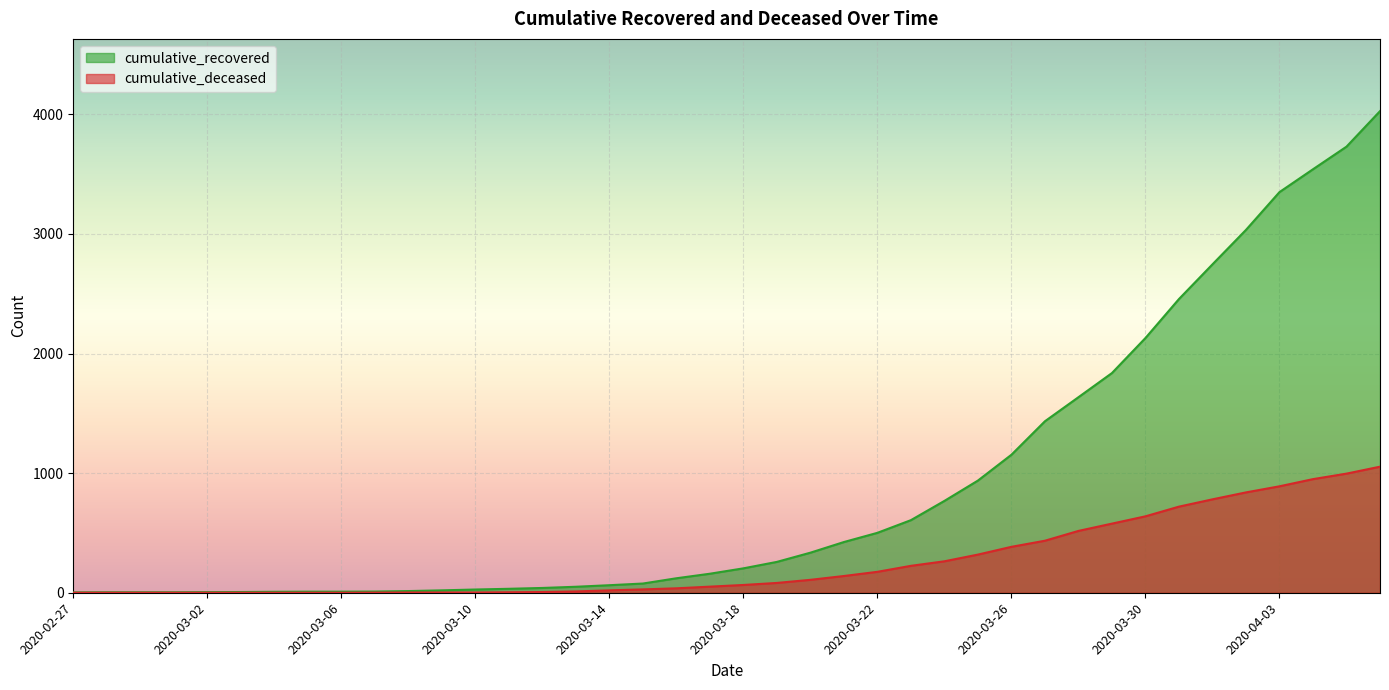

Reading left to right, list all the values displayed in this chart.

cumulative_recovered: 2020-02-27=3	2020-02-28=4	2020-02-29=4	2020-03-01=4	2020-03-02=5	2020-03-03=6	2020-03-04=8	2020-03-05=9	2020-03-06=9	2020-03-07=10	2020-03-08=14	2020-03-09=20	2020-03-10=27	2020-03-11=33	2020-03-12=40	2020-03-13=50	2020-03-14=63	2020-03-15=77	2020-03-16=121	2020-03-17=159	2020-03-18=204	2020-03-19=258	2020-03-20=335	2020-03-21=424	2020-03-22=501	2020-03-23=607	2020-03-24=768	2020-03-25=938	2020-03-26=1154	2020-03-27=1434	2020-03-28=1635	2020-03-29=1837	2020-03-30=2130	2020-03-31=2456	2020-04-01=2746	2020-04-02=3034	2020-04-03=3350	2020-04-04=3541	2020-04-05=3730	2020-04-06=4027
cumulative_deceased: 2020-02-27=0	2020-02-28=0	2020-02-29=0	2020-03-01=0	2020-03-02=0	2020-03-03=0	2020-03-04=0	2020-03-05=0	2020-03-06=0	2020-03-07=1	2020-03-08=2	2020-03-09=2	2020-03-10=2	2020-03-11=4	2020-03-12=6	2020-03-13=11	2020-03-14=20	2020-03-15=28	2020-03-16=37	2020-03-17=51	2020-03-18=65	2020-03-19=82	2020-03-20=108	2020-03-21=140	2020-03-22=175	2020-03-23=225	2020-03-24=263	2020-03-25=319	2020-03-26=384	2020-03-27=435	2020-03-28=517	2020-03-29=578	2020-03-30=639	2020-03-31=720	2020-04-01=781	2020-04-02=839	2020-04-03=890	2020-04-04=950	2020-04-05=996	2020-04-06=1054